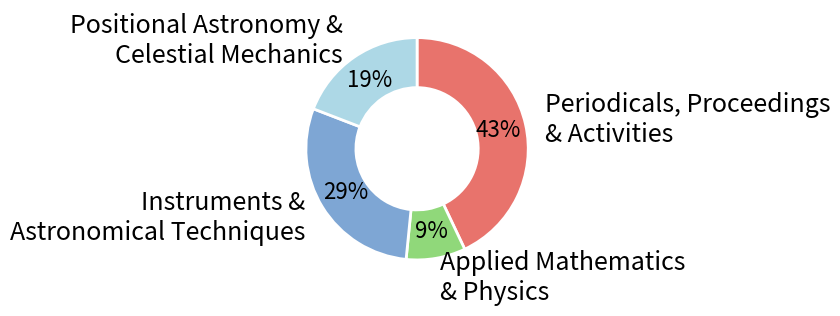

Is there any slice that represents more than half of the pie?

No